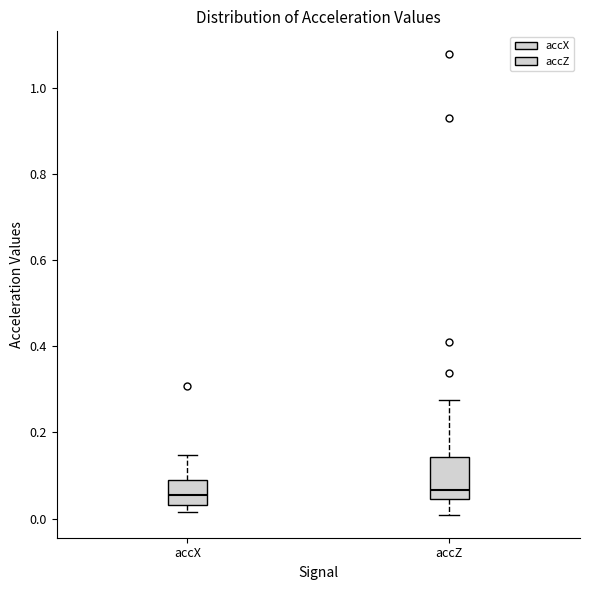

Reading left to right, transcribe this box plot: for each box, give where its median line is, the range the box spans, and where its two whiskers end, as read against the y-axis. The values are not printed on the chart, so give them approximately, as read against the axis.

accX: median 0.06, box 0.04 to 0.08, whiskers 0.02 to 0.14
accZ: median 0.06, box 0.04 to 0.14, whiskers 0.00 to 0.28